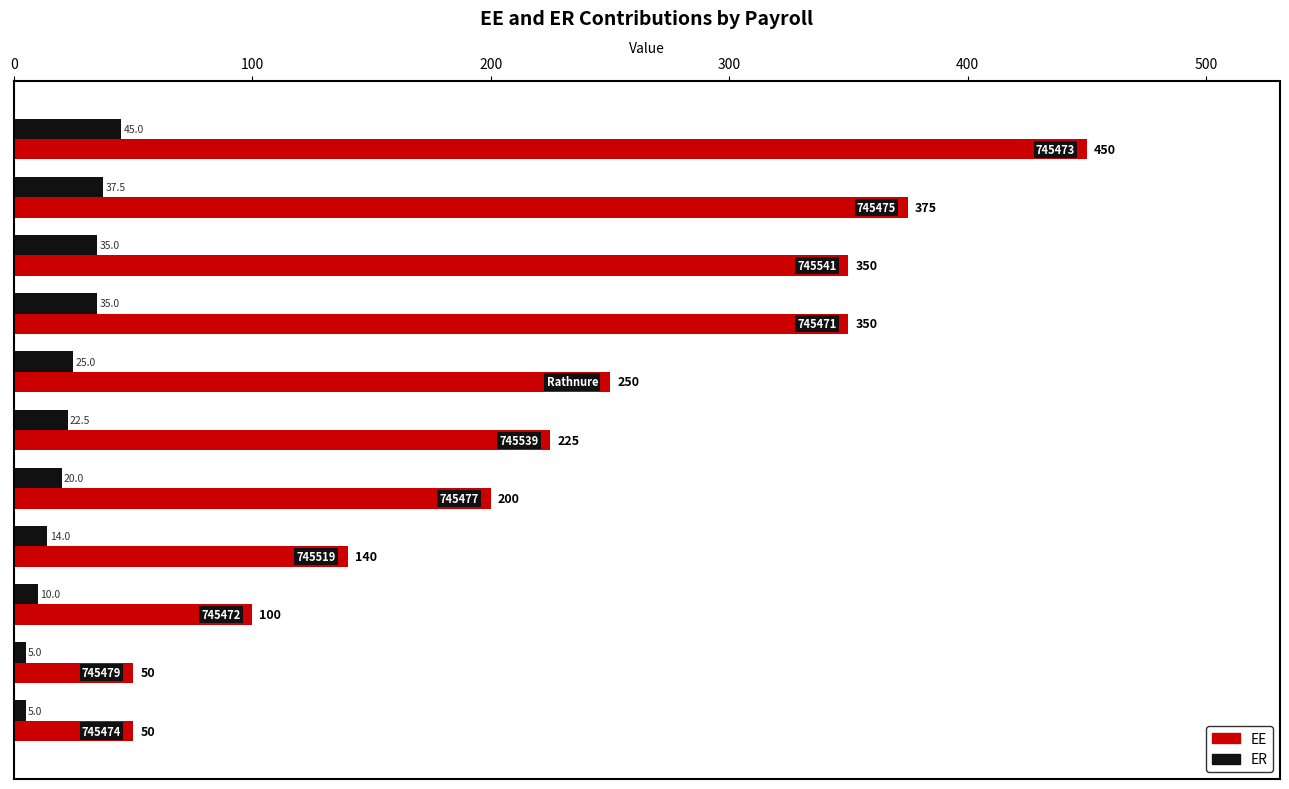

List the series in order of their overall mean, highest first.

EE, ER